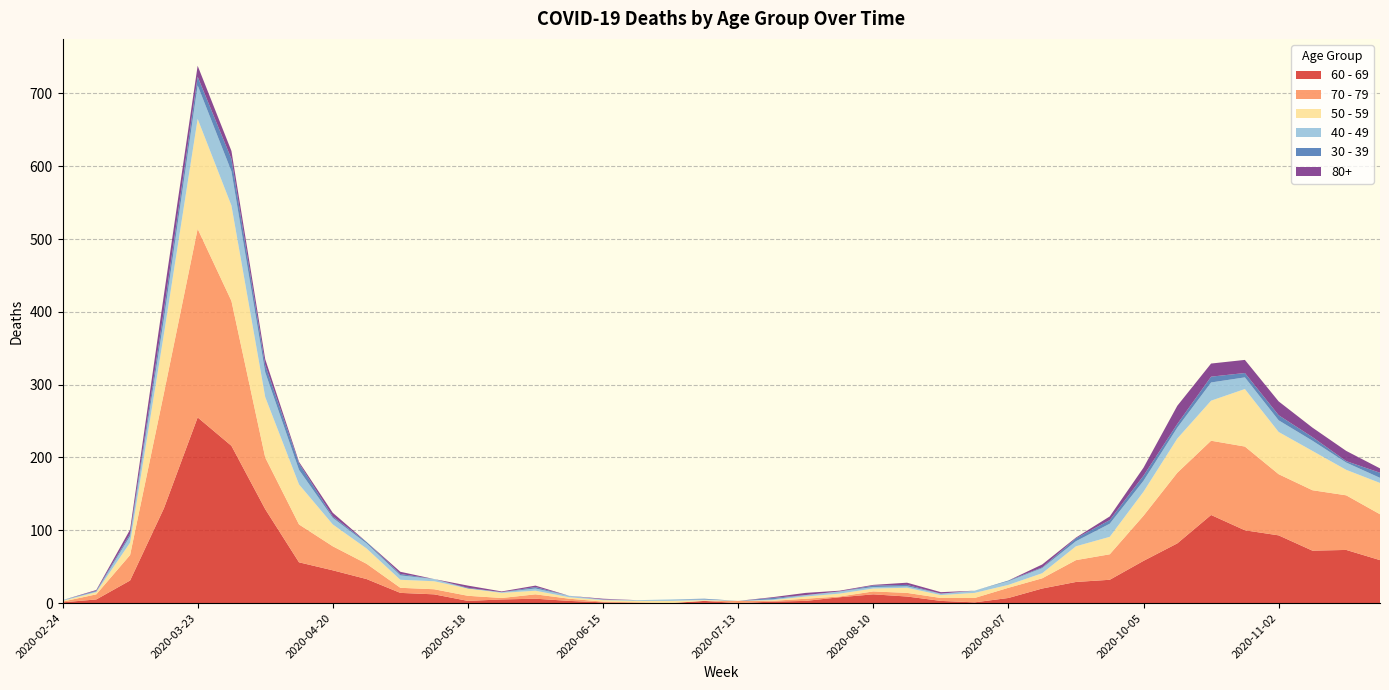

Reading right to left, list all the values displayed in this chart.

60 - 69: 59	73	72	93	100	121	82	58	32	29	20	7	1	3	9	12	8	3	2	0	3	0	0	1	3	6	5	3	12	14	33	45	56	129	216	255	130	31	5	1
70 - 79: 63	75	83	84	115	102	97	62	35	30	14	14	6	4	5	4	1	3	1	3	0	0	1	1	3	6	2	7	7	7	21	33	52	71	199	259	158	35	7	1
50 - 59: 43	35	54	58	79	55	47	33	24	19	7	4	7	4	7	4	4	3	1	0	1	3	2	2	2	5	7	10	11	11	21	30	55	83	131	151	81	17	3	1
40 - 49: 7	10	14	16	16	25	15	15	18	7	7	5	3	2	2	2	3	2	1	0	1	2	1	1	2	3	1	0	3	6	7	9	20	34	47	46	21	9	1	1
30 - 39: 7	2	5	7	6	8	5	7	5	4	1	1	0	0	2	2	0	0	2	0	1	0	0	0	0	2	0	1	0	2	2	2	9	10	17	12	12	3	1	0
80+: 6	14	13	19	18	18	25	11	5	1	4	0	0	2	3	1	1	3	1	0	0	0	0	1	0	2	1	3	0	3	0	5	2	8	11	15	21	6	1	0